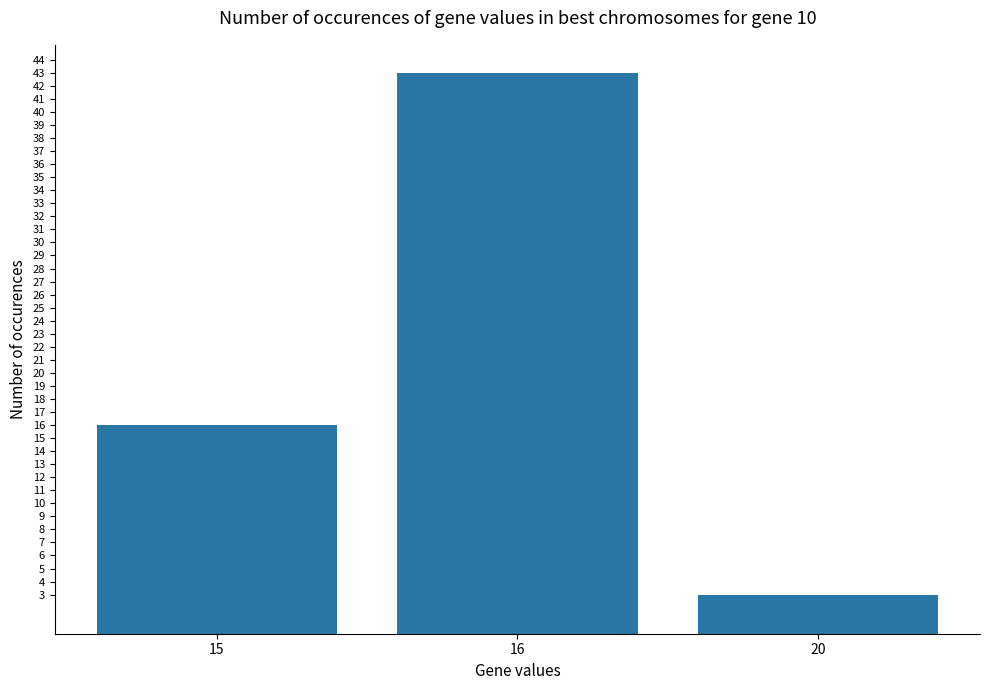

Reading right to left, list all the values displayed in this chart.

20=3	16=43	15=16